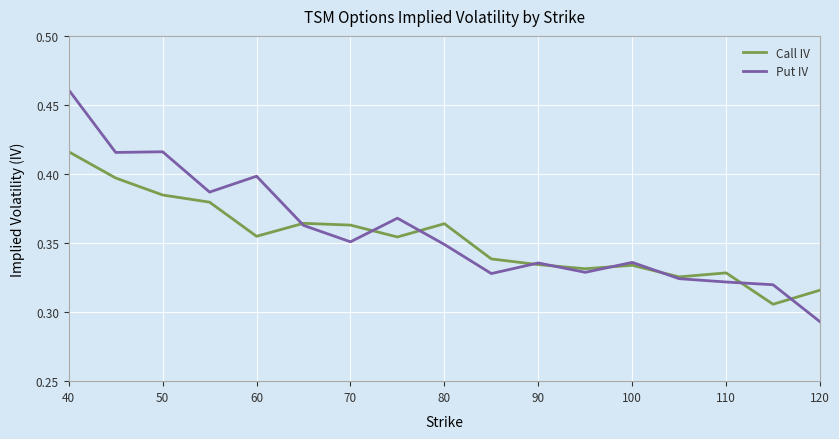

Rank the series by their maximum value, from highest to lowest.

Put IV, Call IV